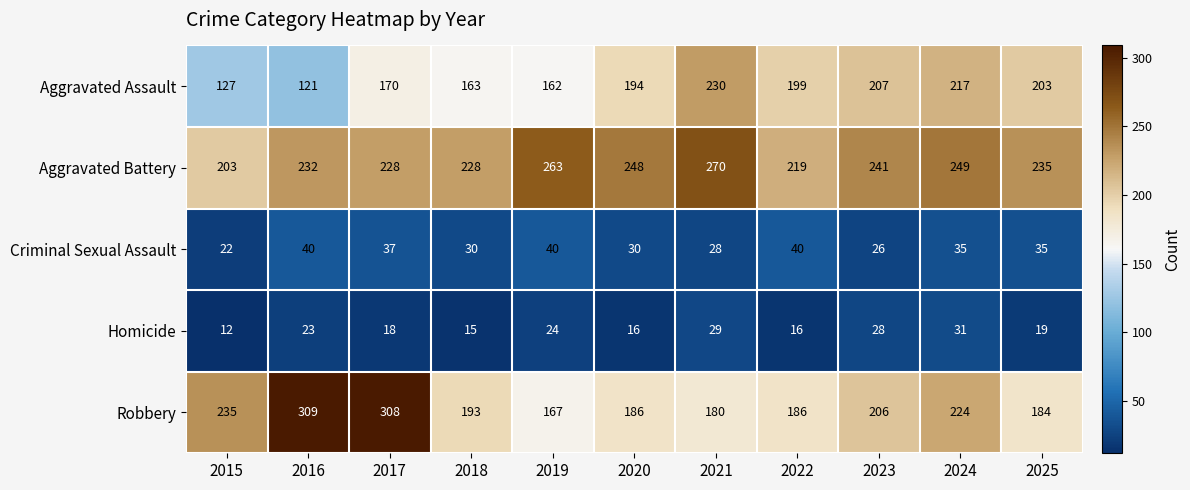

What is the difference between the Robbery values at 2024 and 2017?

84